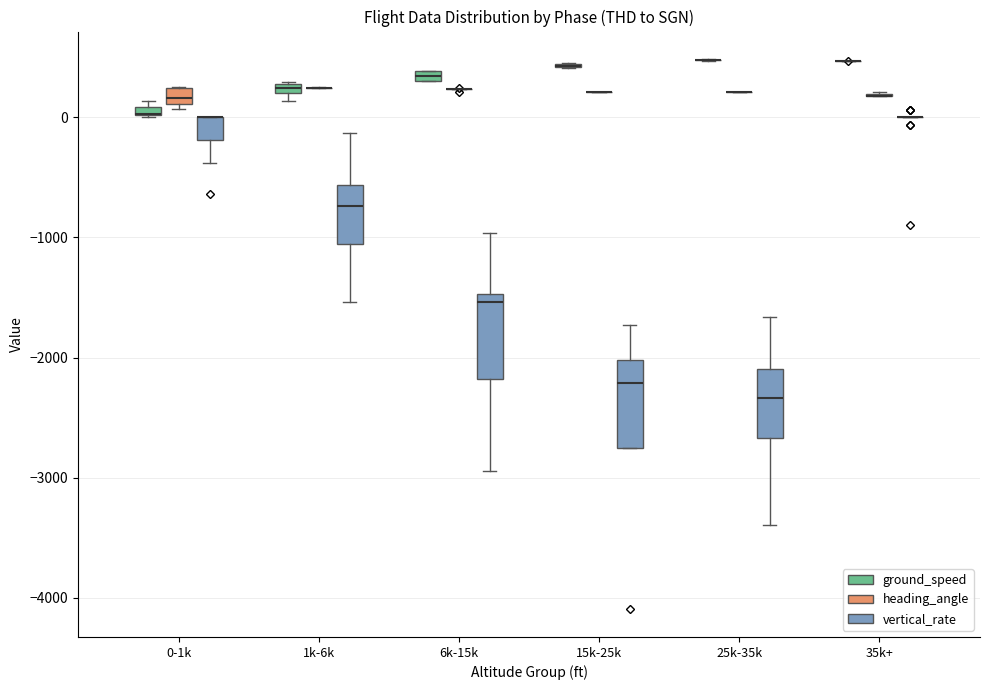

Where is the lower edge of the box for 1k-6k (ground_speed) on the y-axis? The values are not printed on the chart, so give them approximately, as read against the axis.

200